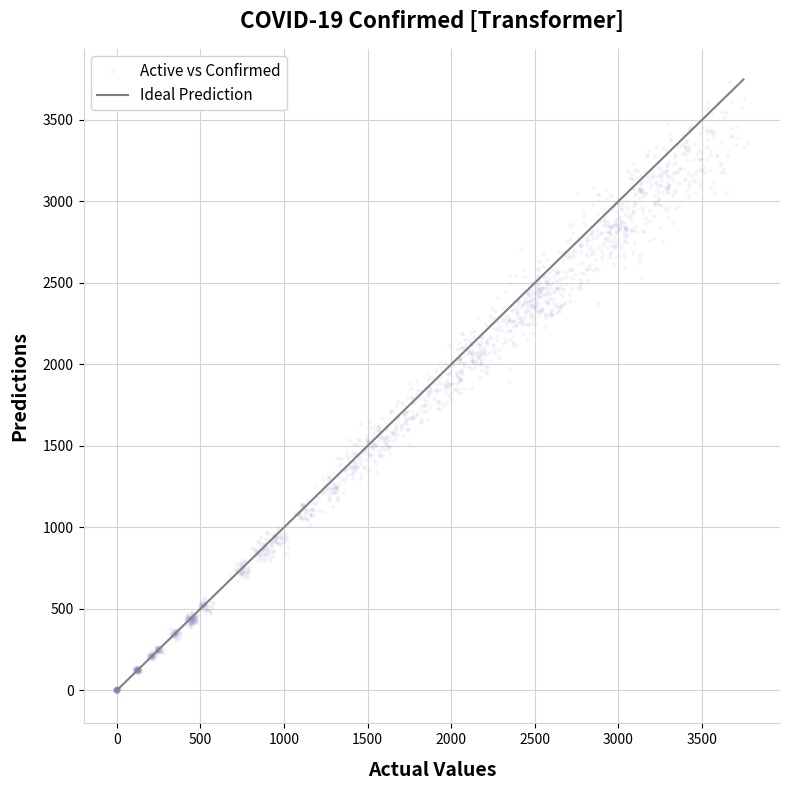

What is the range of Y values (max minus min)?

3747.3